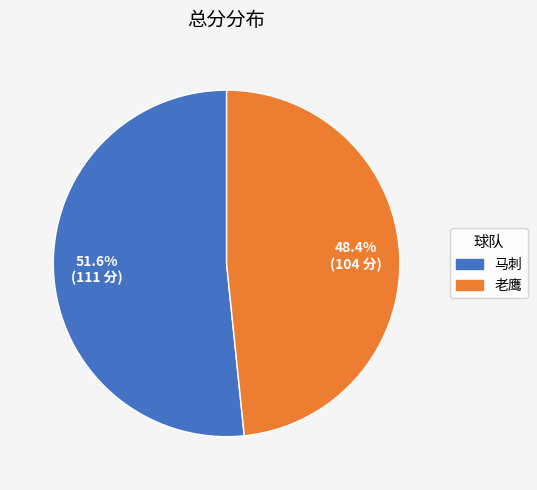

Rank the categories by value from lowest to highest.

老鹰, 马刺